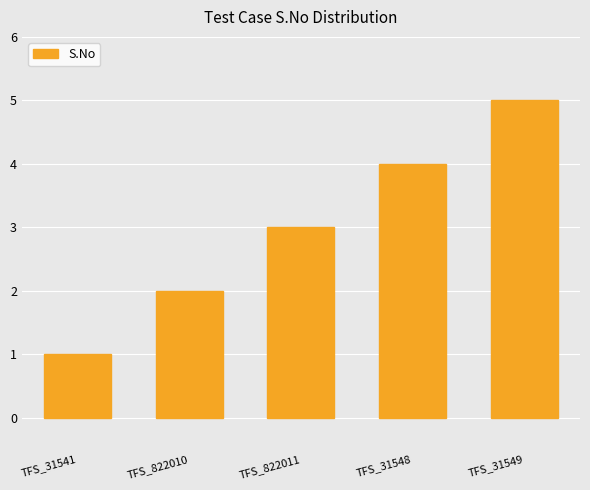

What is the label of the 5th bar from the left?

TFS_31549